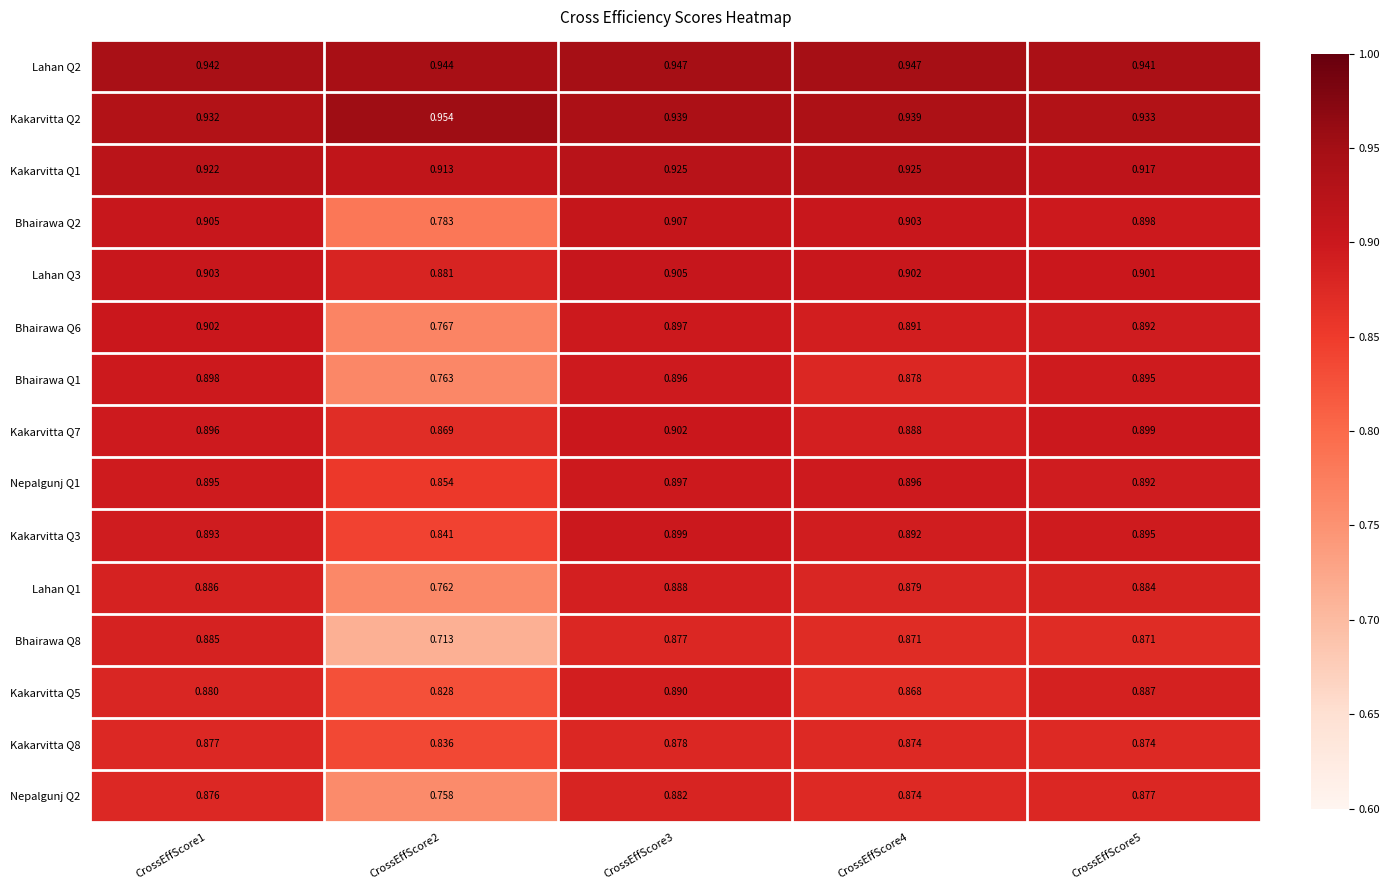

Is the value of Bhairawa Q1 at CrossEffScore3 greater than the value of Bhairawa Q8 at CrossEffScore3?

Yes